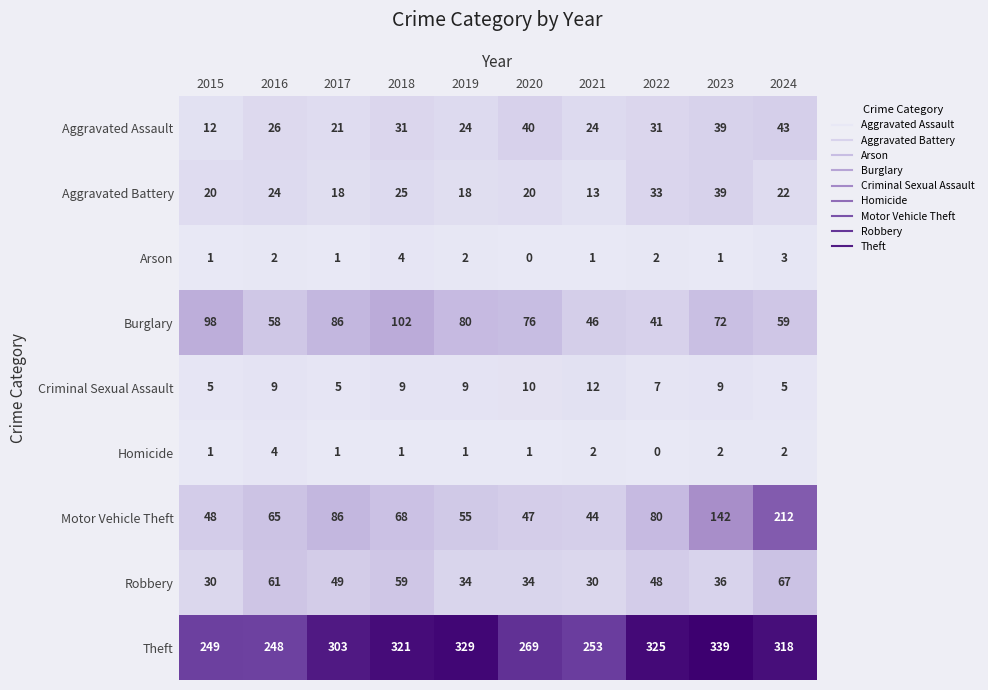

At 2024, list the series in order from smallest to largest.

Homicide, Arson, Criminal Sexual Assault, Aggravated Battery, Aggravated Assault, Burglary, Robbery, Motor Vehicle Theft, Theft